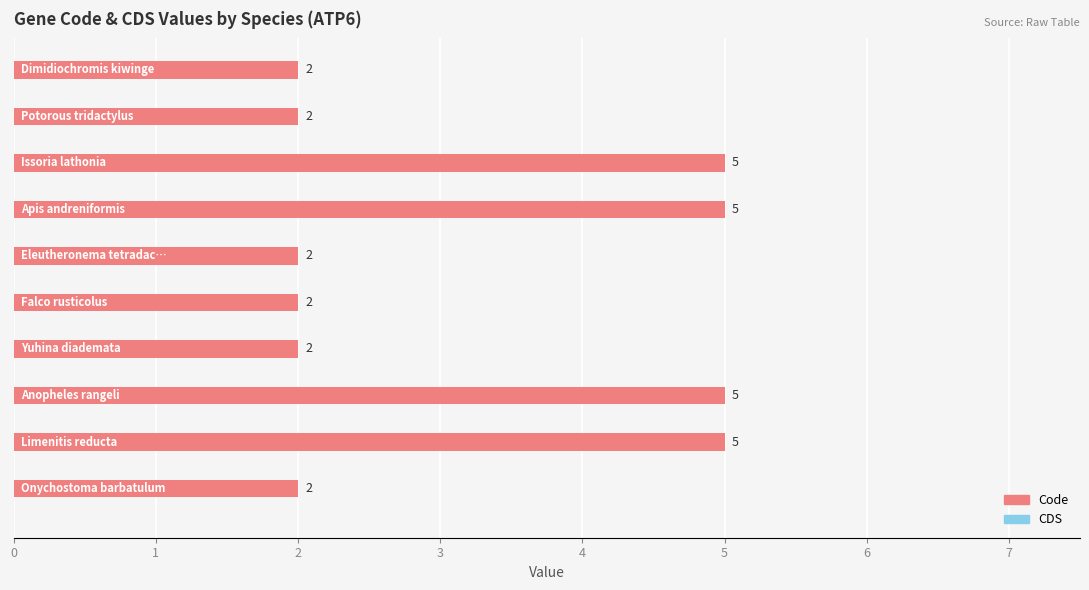

How many values are between 2 and 5?

10